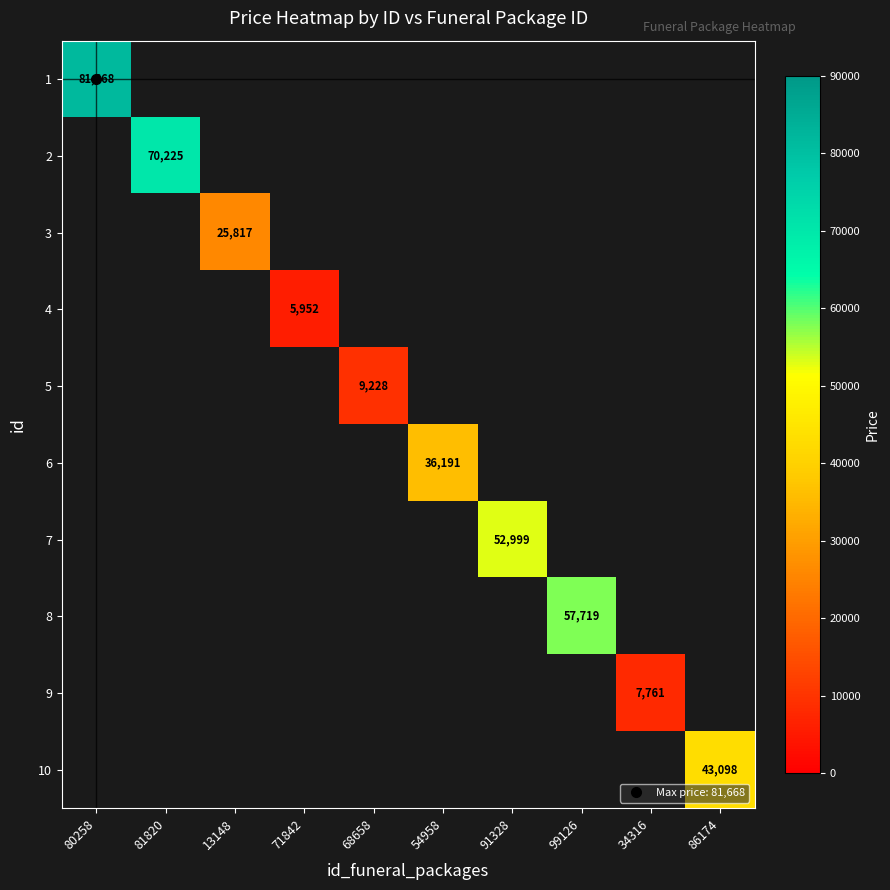

Rank the categories by 6 value from lowest to highest.

80258, 81820, 13148, 71842, 68658, 54958, 91328, 99126, 34316, 86174